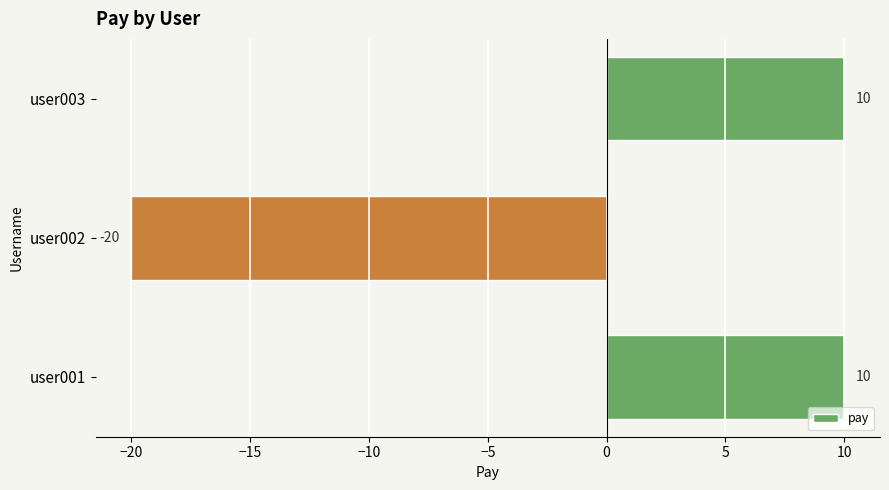

What is the change in value from user001 to user002?

-30